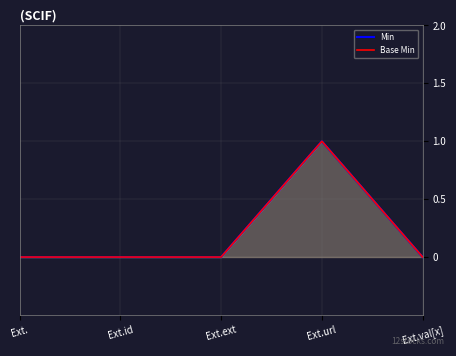

True or false: Base Min and Min cross at least once.

False